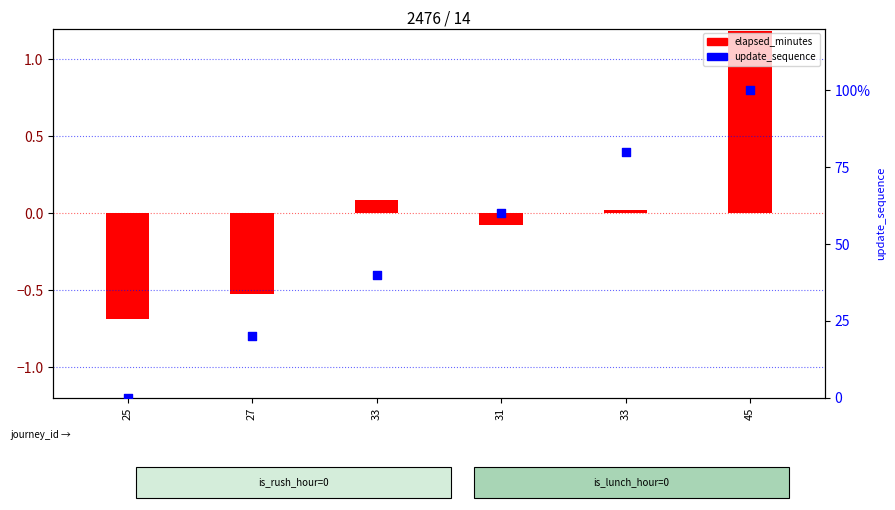

Is the value of update_sequence at 45 greater than the value of elapsed_minutes at 27?

Yes